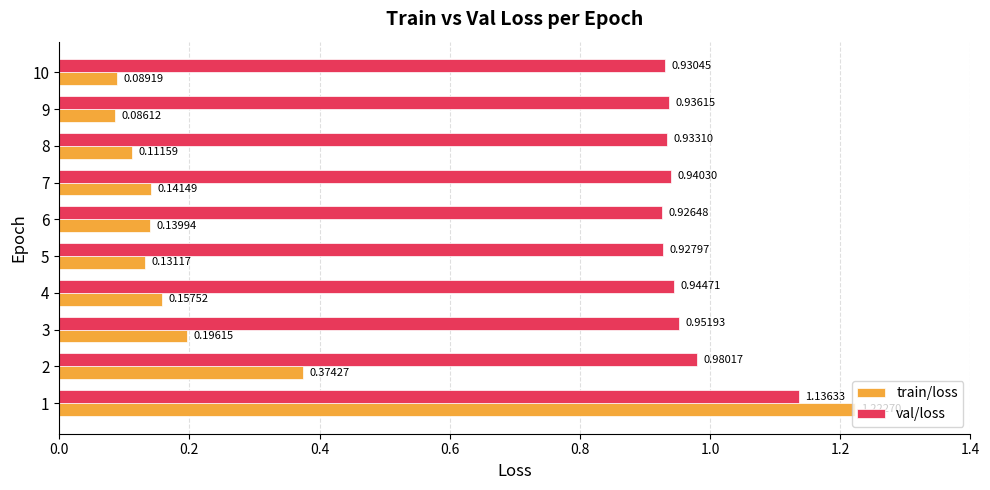

What is the average value of the train/loss series?

0.3